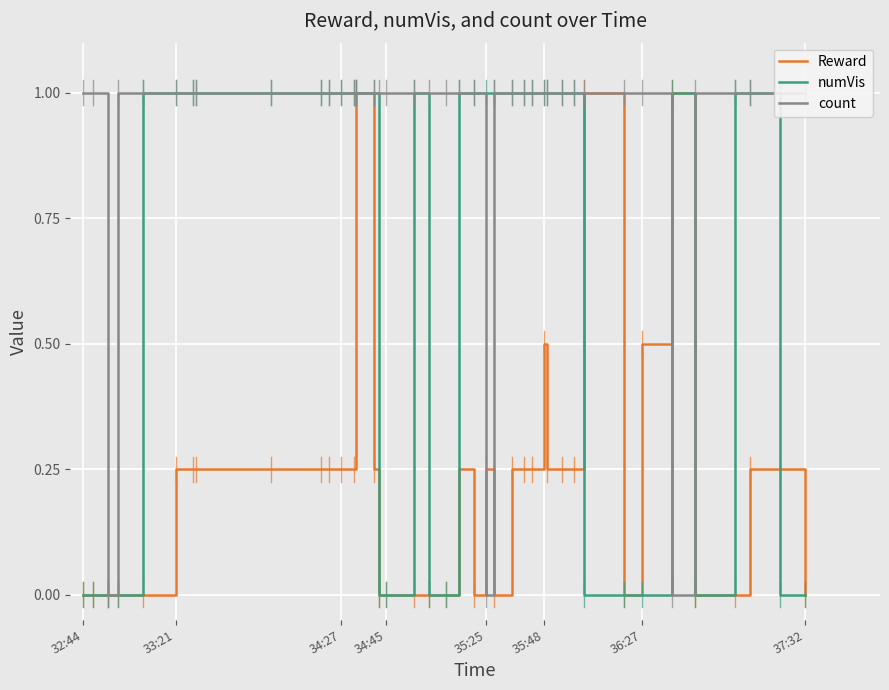

How many values in the numVis series are below 1?

14